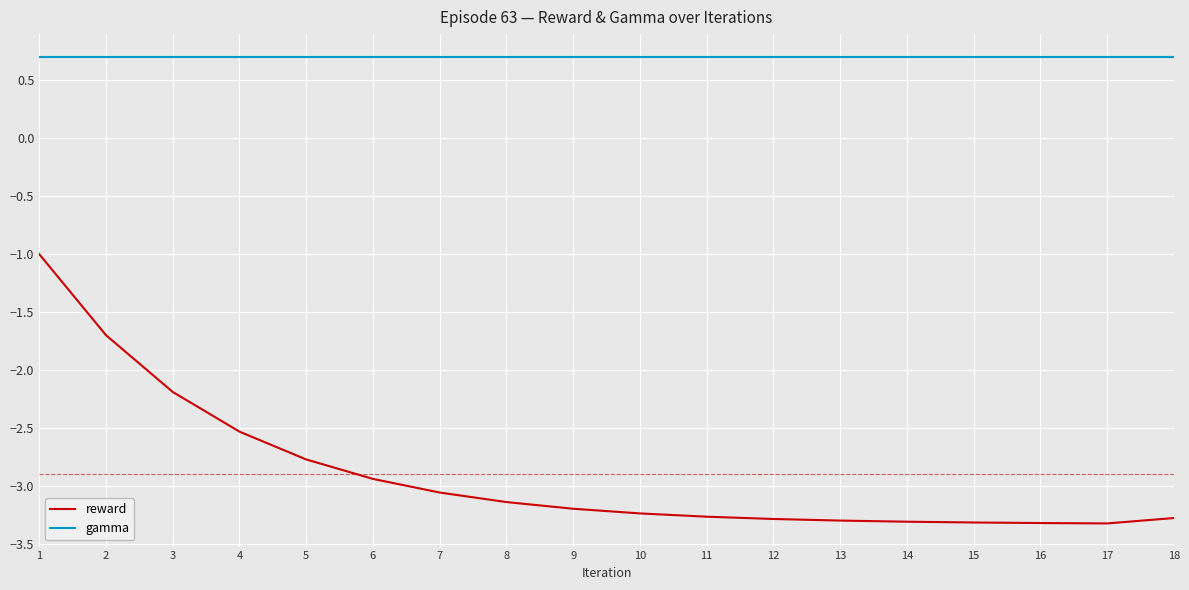

True or false: reward and gamma intersect in this chart.

False